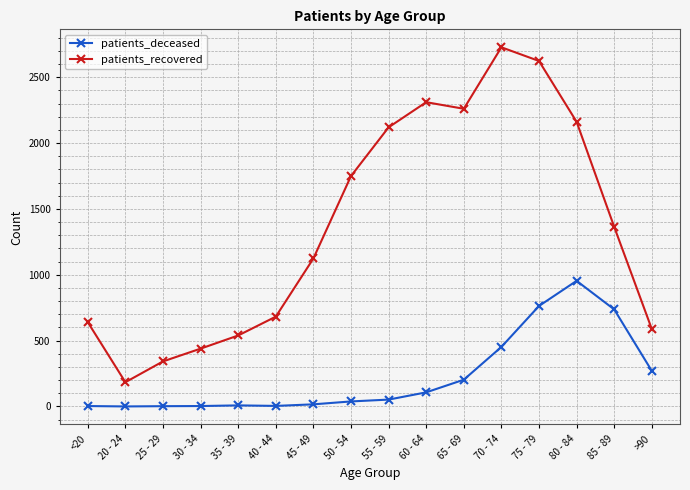

What is the maximum value shown in the chart?

2728